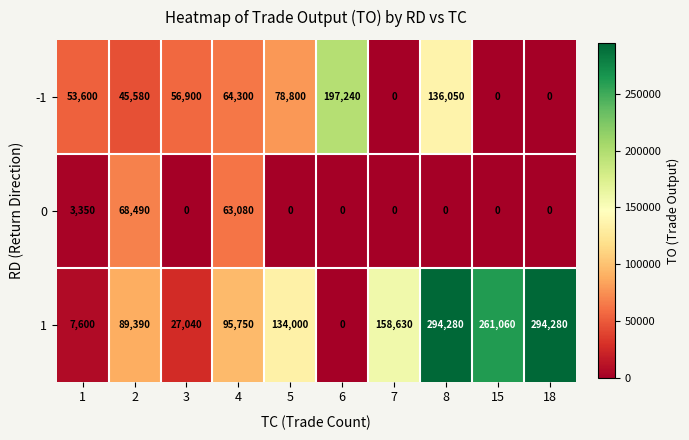

List the series in order of their overall mean, highest first.

1, -1, 0